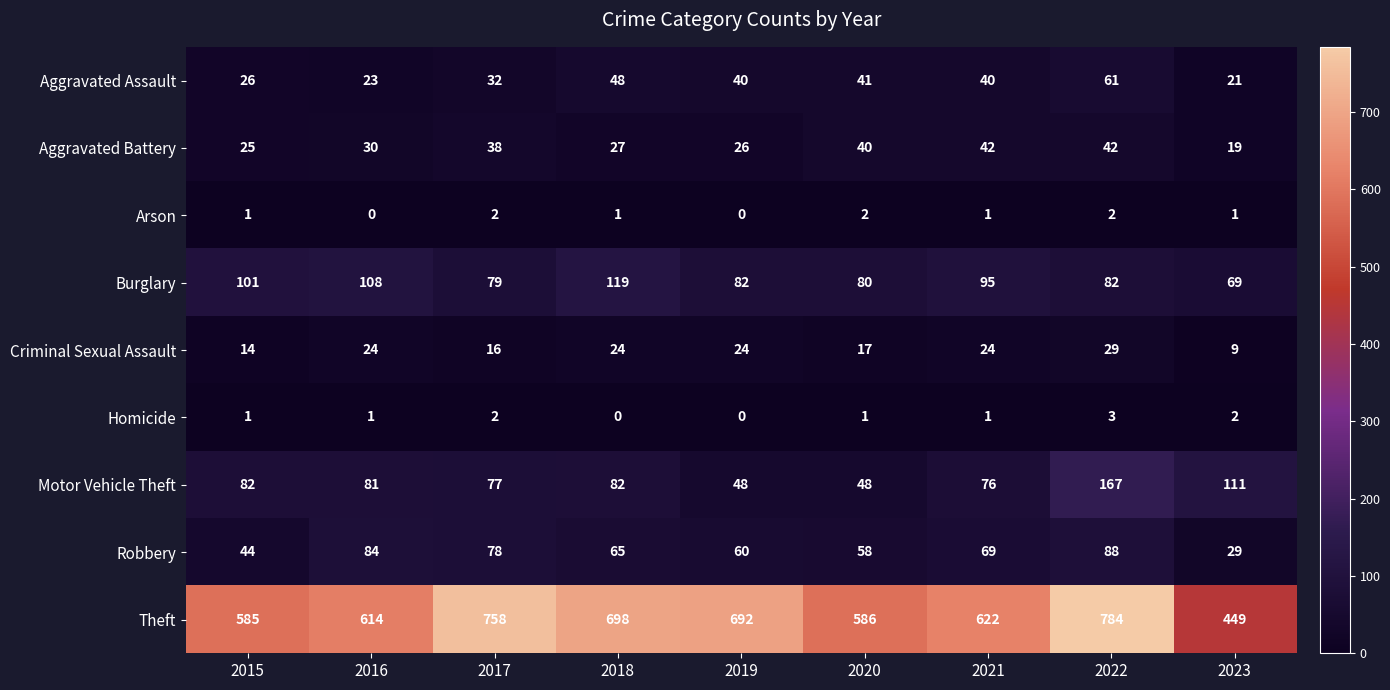

Between 2015 and 2017, which series saw the biggest shift?

Theft